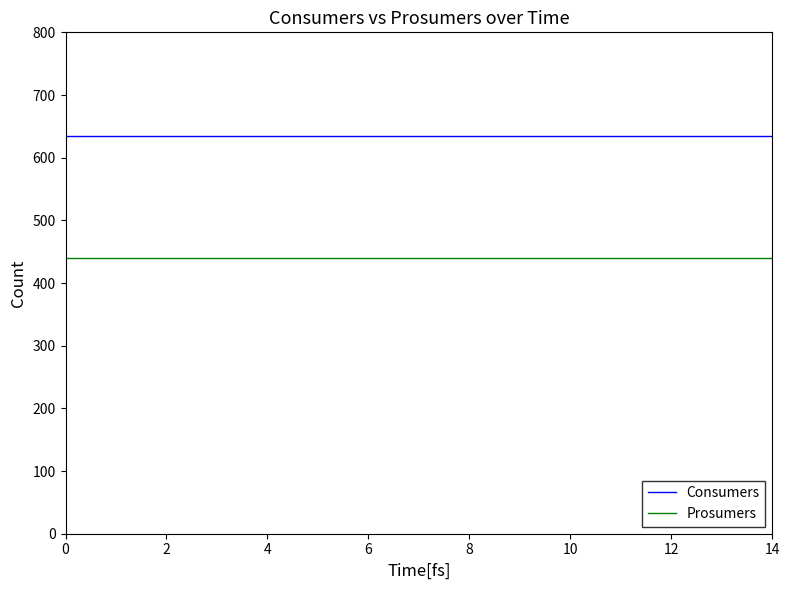

Which series has the largest total across all categories?

Consumers